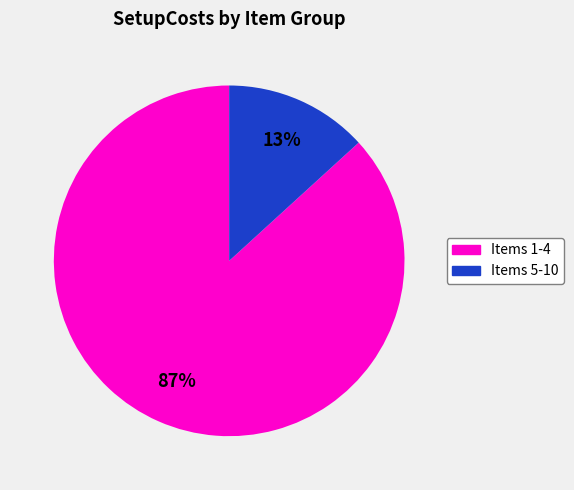

Is there any slice that represents more than half of the pie?

Yes